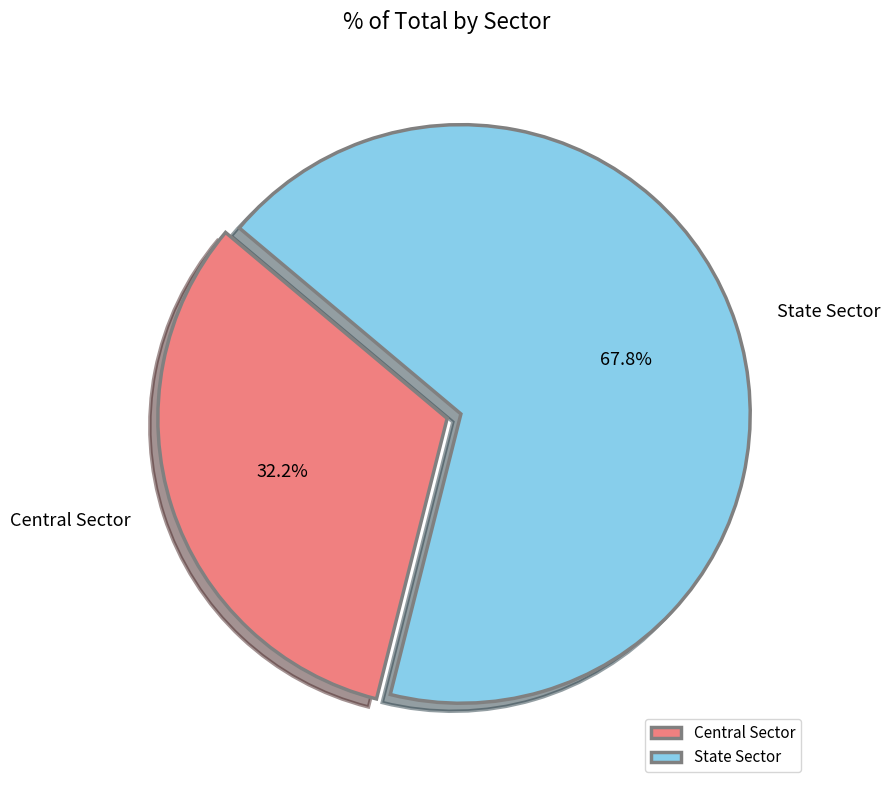

Is it true that State Sector is 68% of the pie?

True